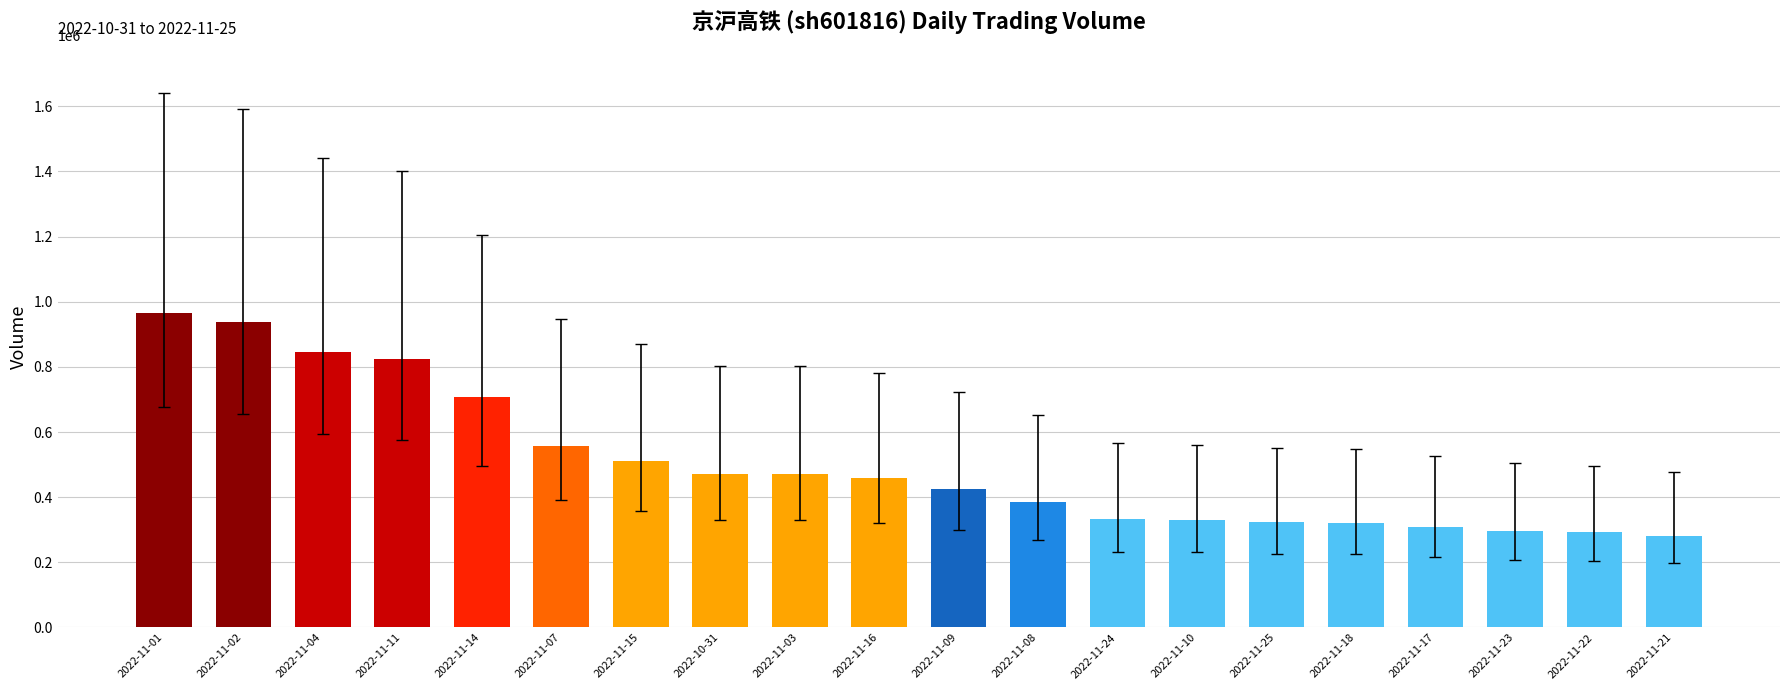

How many categories are shown in the chart?

20